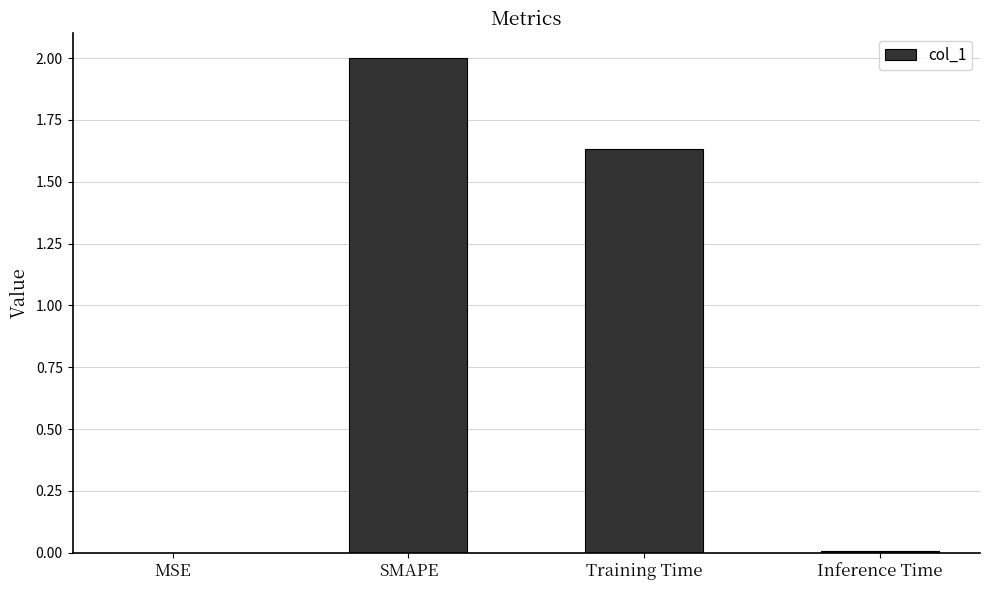

Is it true that the value at SMAPE is 2.0?

True